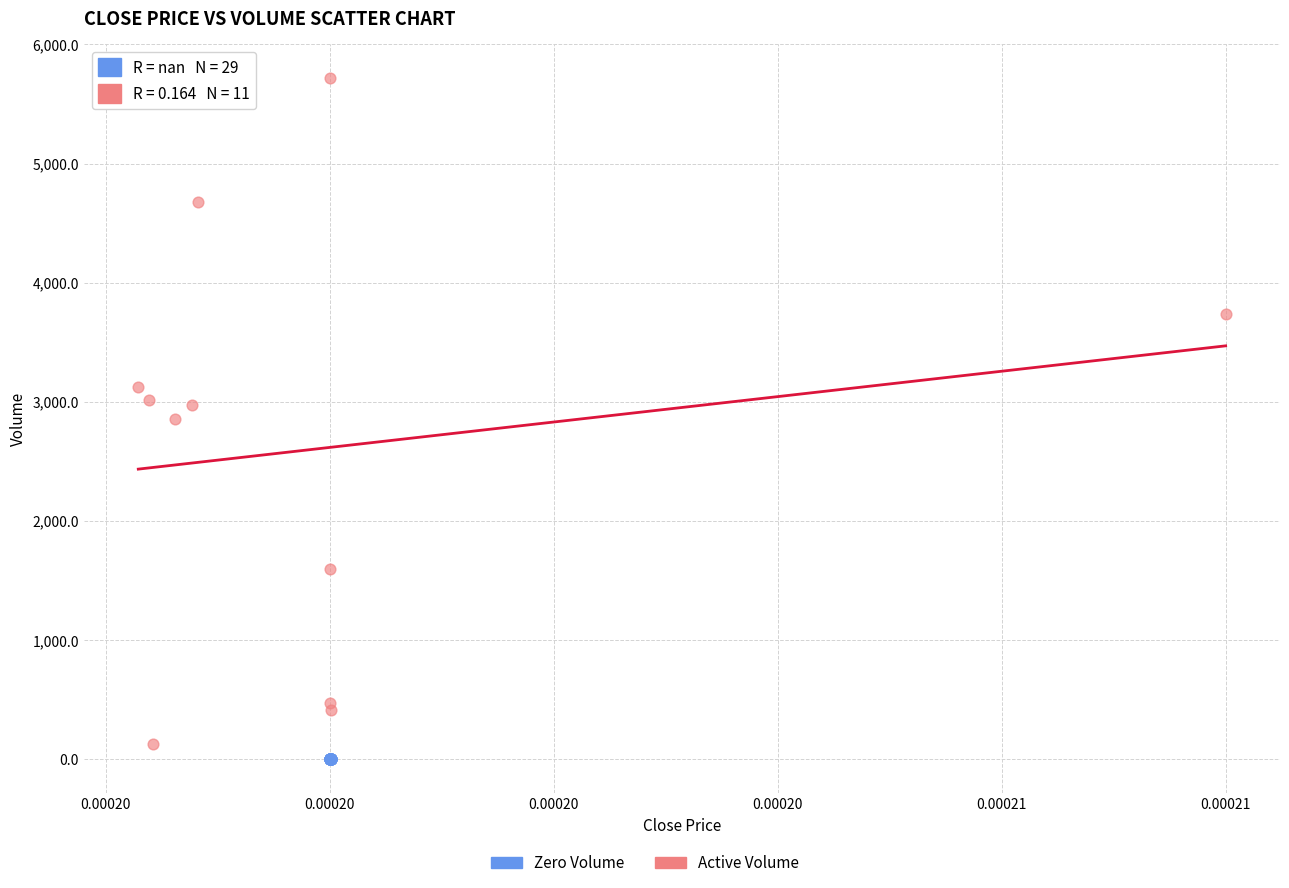

Which series reaches the maximum Y coordinate?

Active Volume